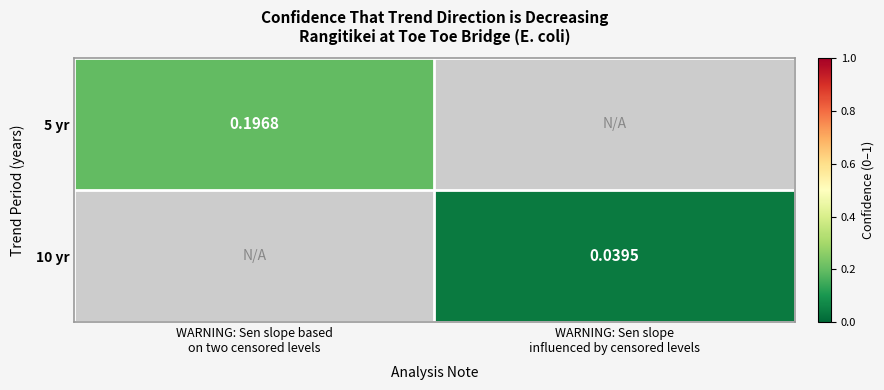

At how many categories does at least one series exceed 0?

2